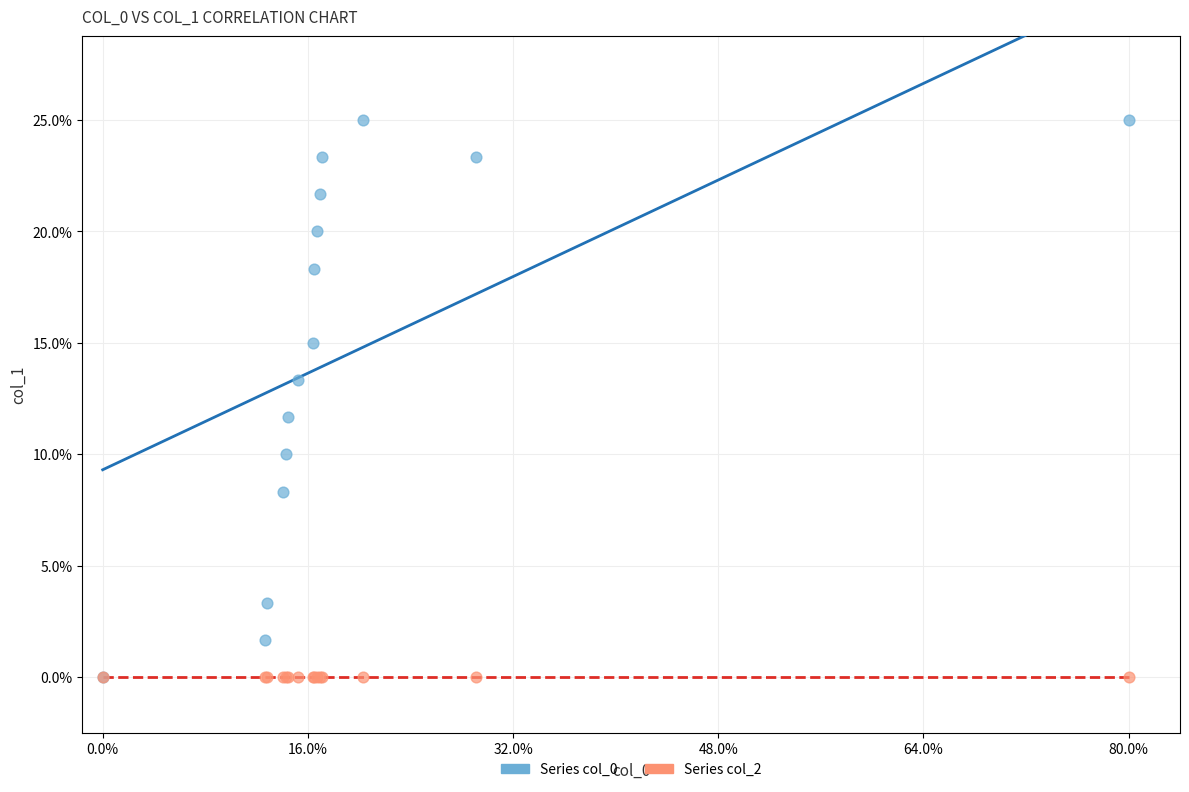

What are all the series names shown in the legend?

Series col_0, Series col_2